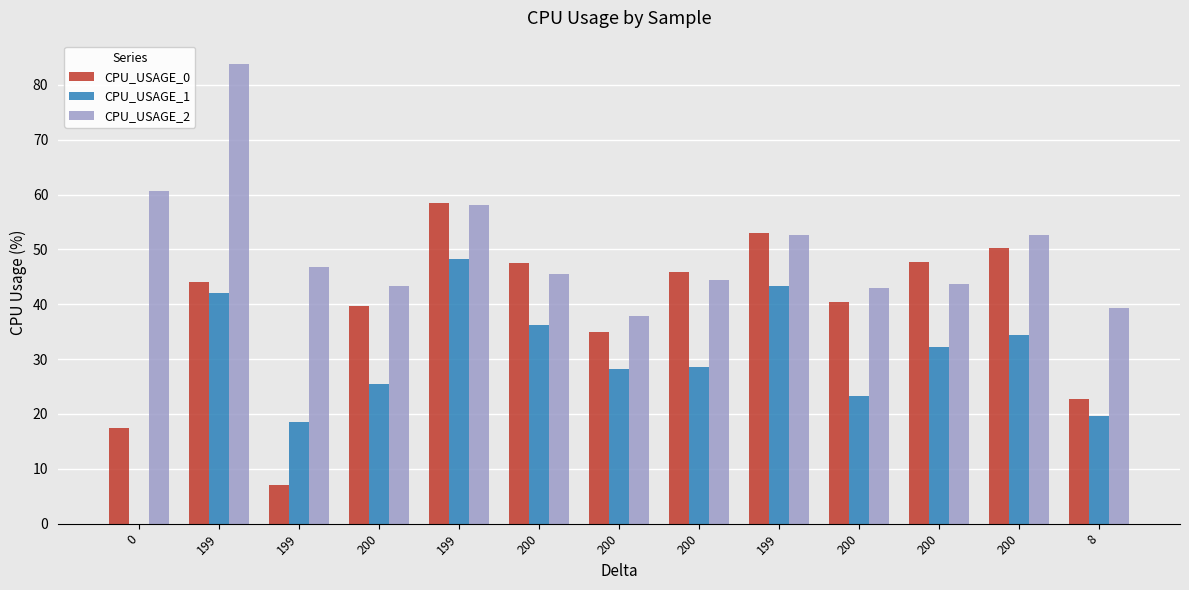

How many positive values does the CPU_USAGE_1 series have?

12